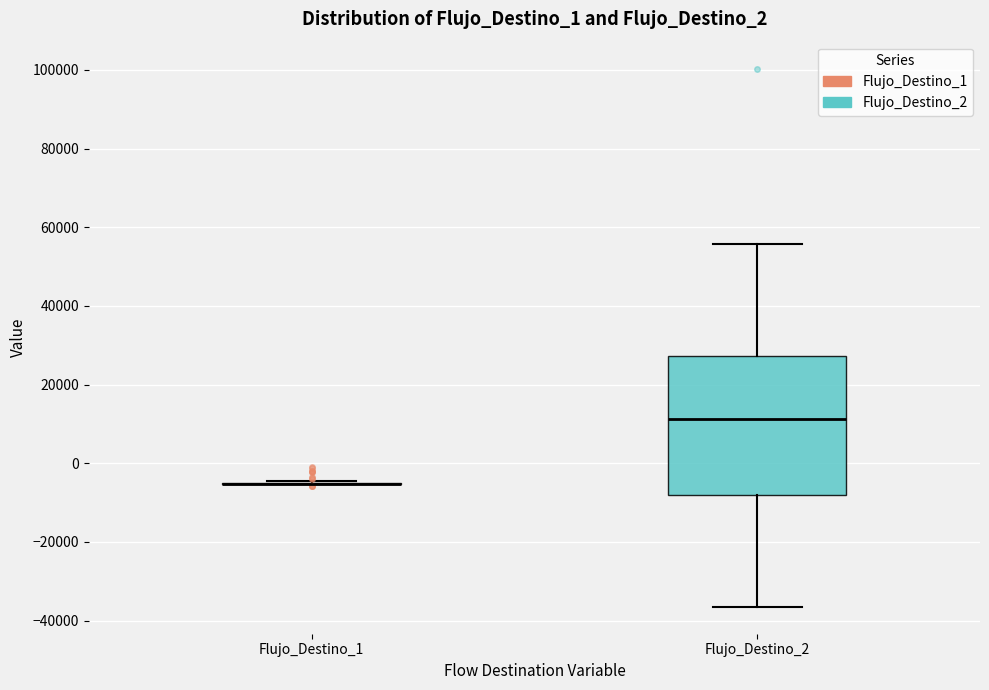

Reading left to right, read every box against the y-axis: the position of its median line, the range the box covers, and the ends of its whiskers. The values are not printed on the chart, so give them approximately, as read against the axis.

Flujo_Destino_1: box collapsed to a line at -6000, whiskers -6000 to -4000
Flujo_Destino_2: median 12000, box -8000 to 28000, whiskers -36000 to 56000